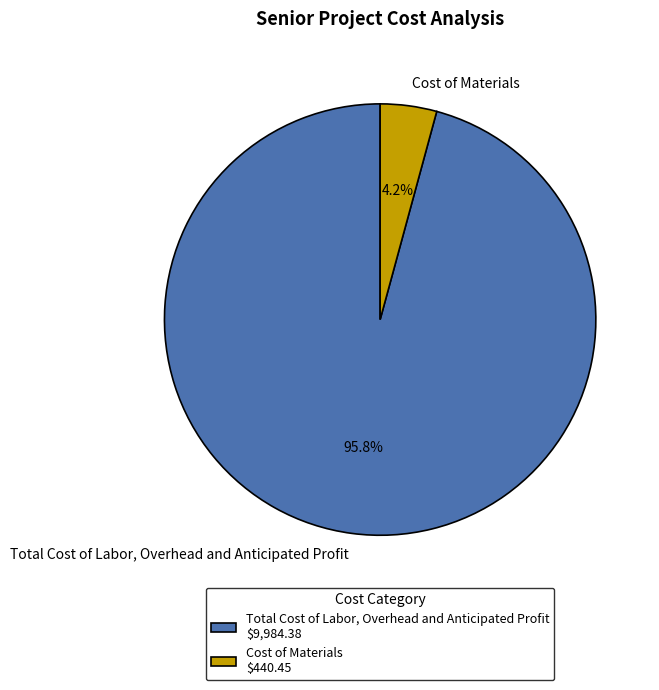

Is there a majority slice in this chart?

Yes